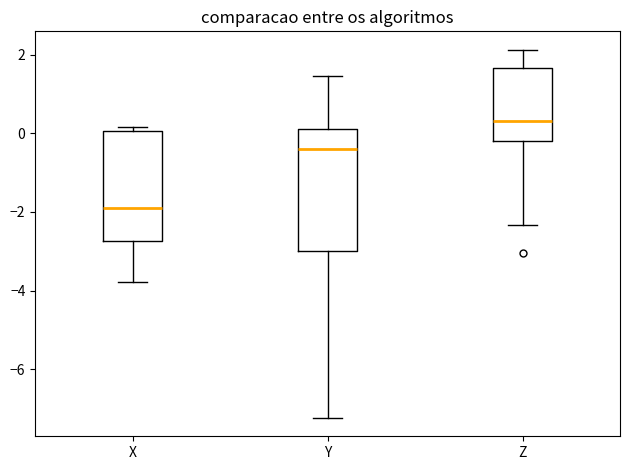

Where does the upper whisker of the box for Z end on the y-axis? The values are not printed on the chart, so give them approximately, as read against the axis.

2.2